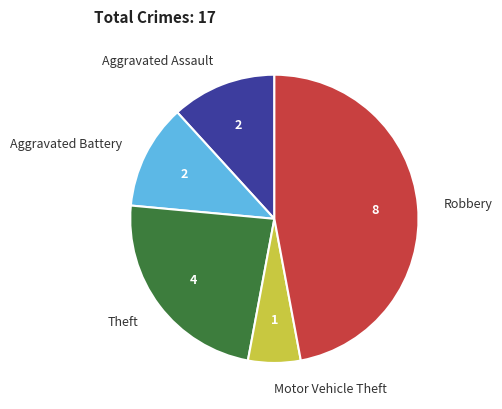

Is there a majority slice in this chart?

No